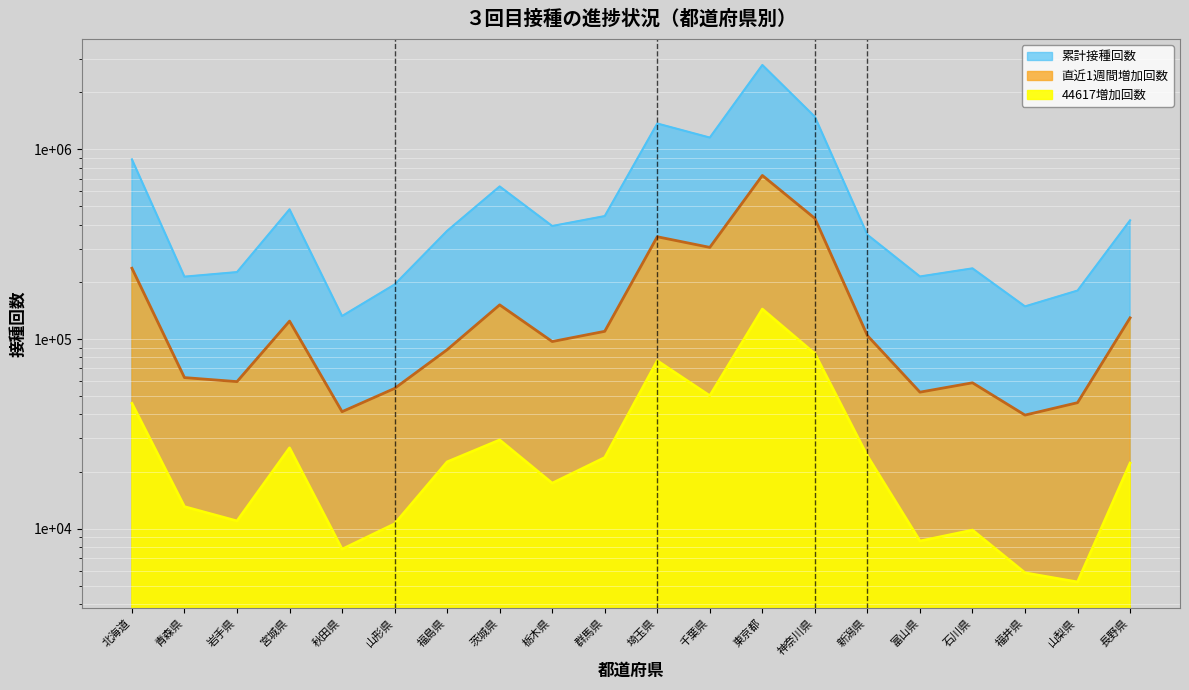

How many categories are shown in the chart?

20